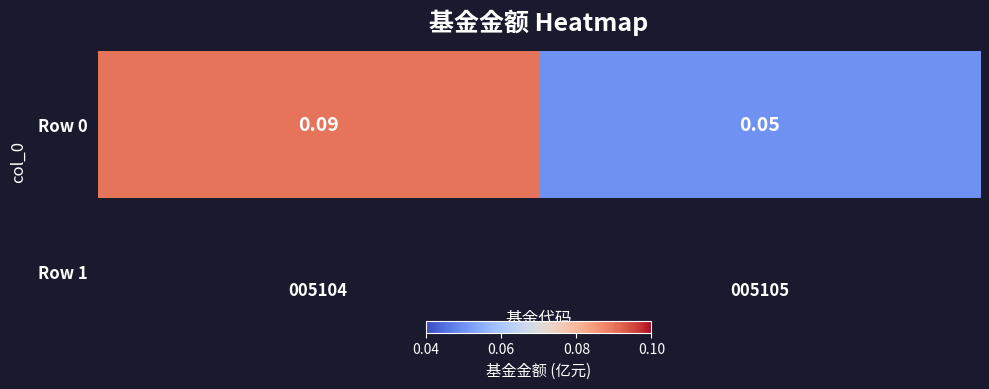

What is the minimum value shown in the chart?

0.1